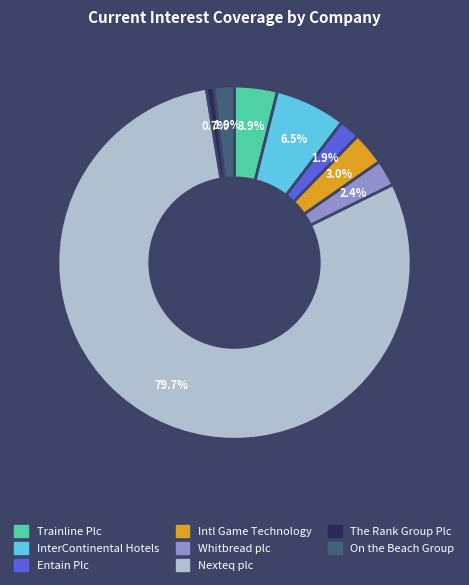

To the nearest percent, what is the average slice percentage?

12%